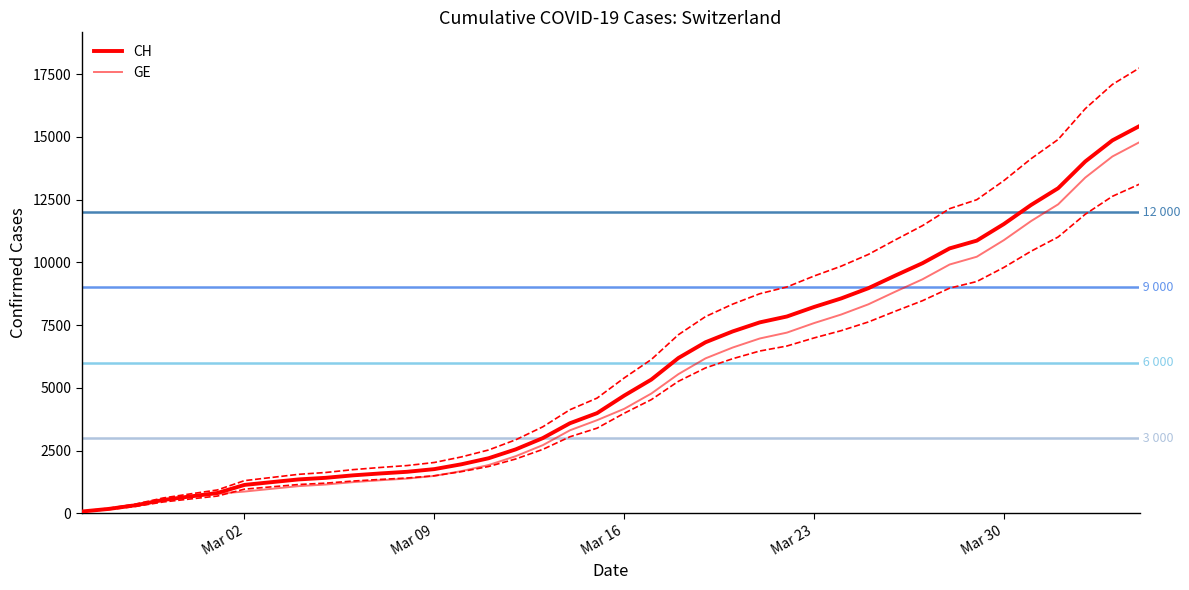

What is the sum of all CH values?

224980